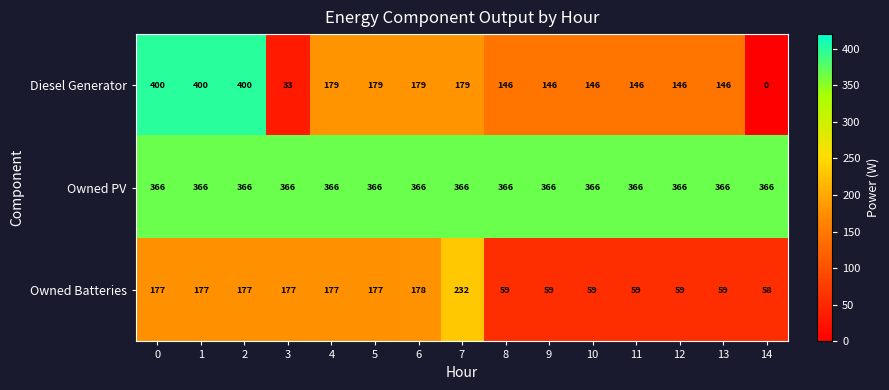

True or false: Owned PV has a value of 366 at 0.

True